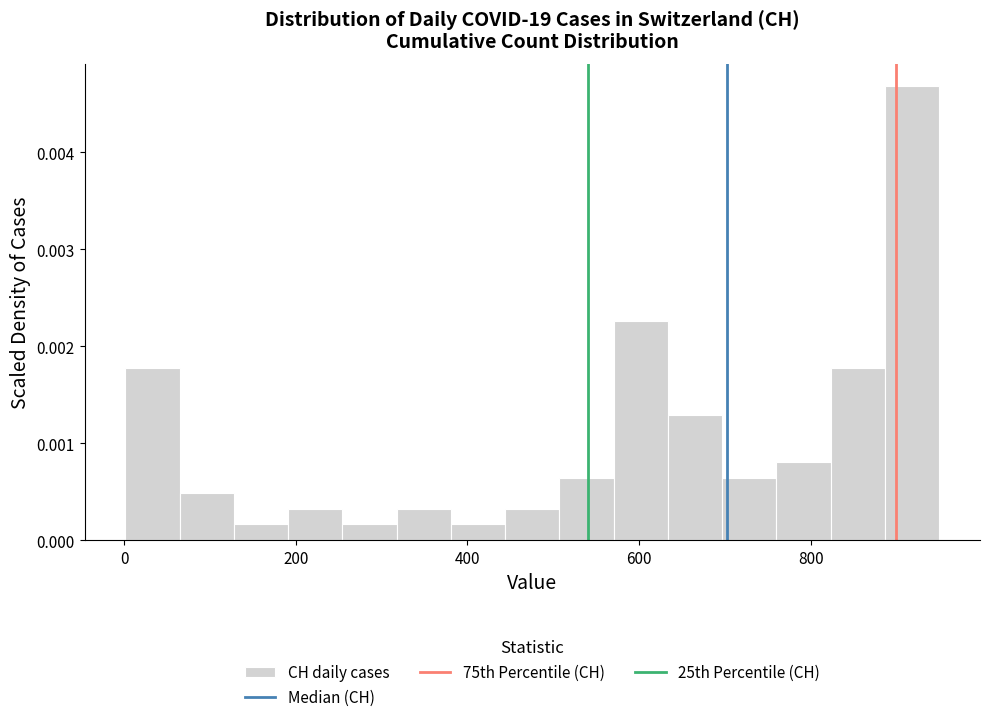

Read against the x-axis, roughly where is the centre of the tallest bar?

920